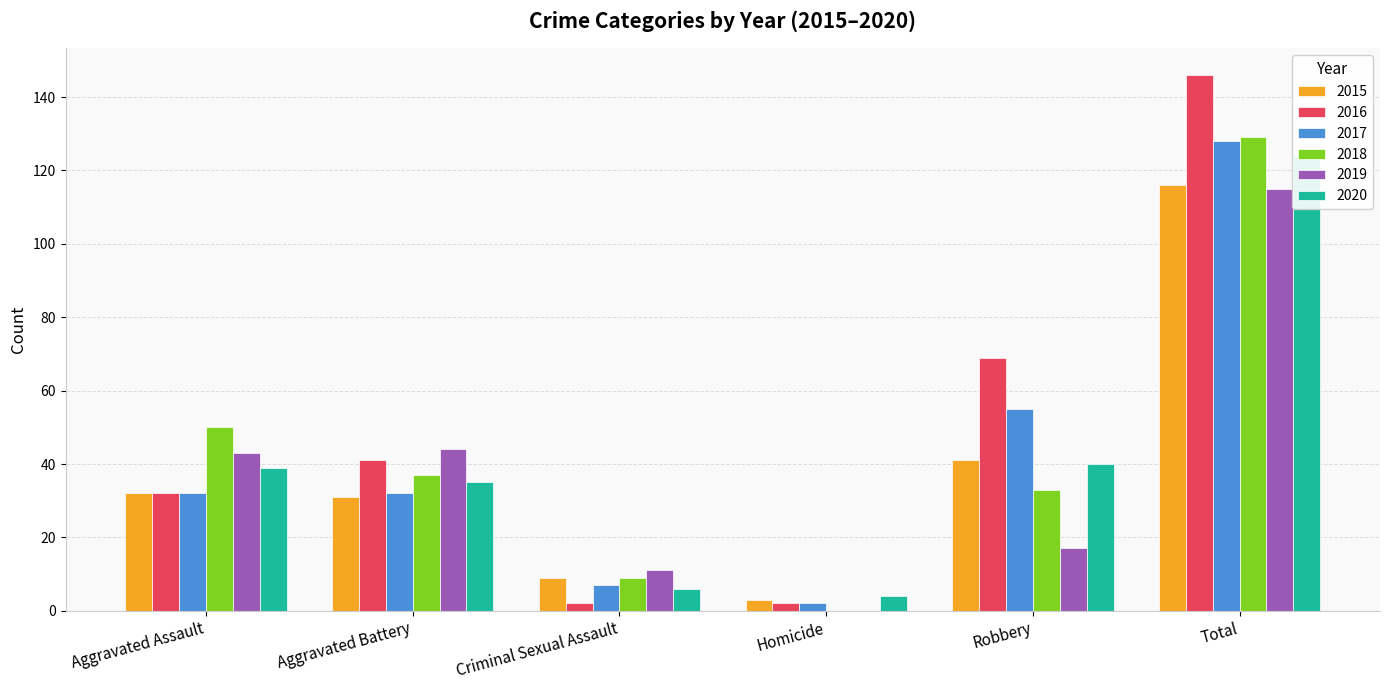

Which has a higher value, Criminal Sexual Assault or Robbery?

Robbery